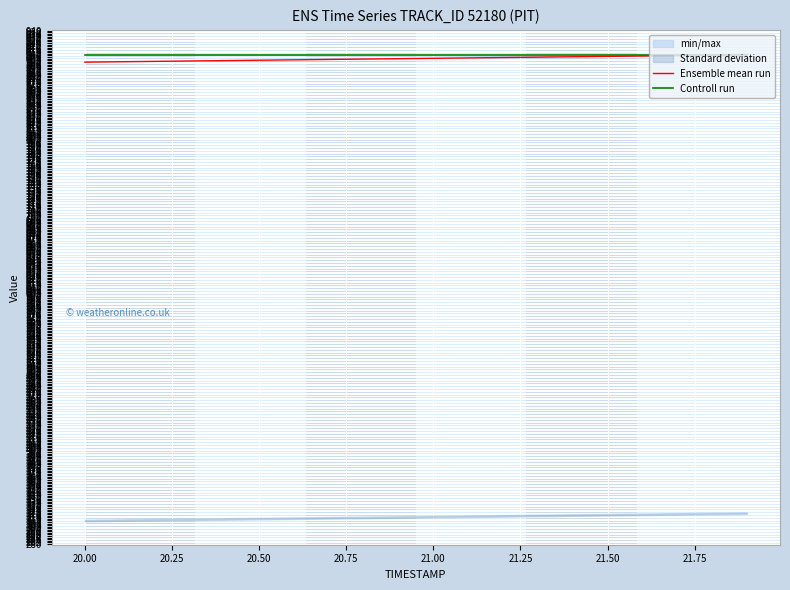

What is the value of the Ensemble mean run point at the 2nd from the left?

899.8